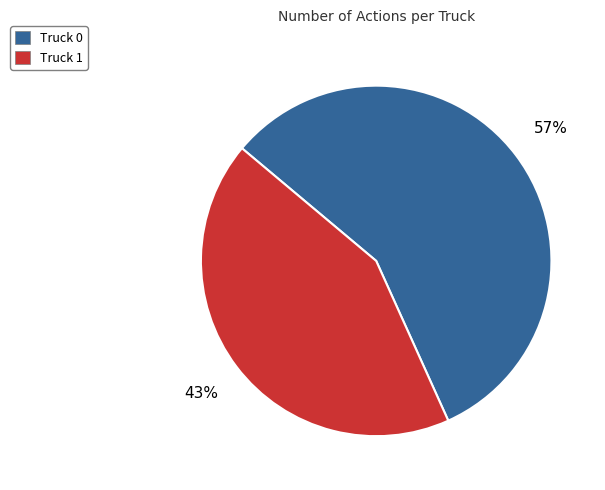

Do Truck 0 and Truck 1 together represent more than half of the pie?

Yes